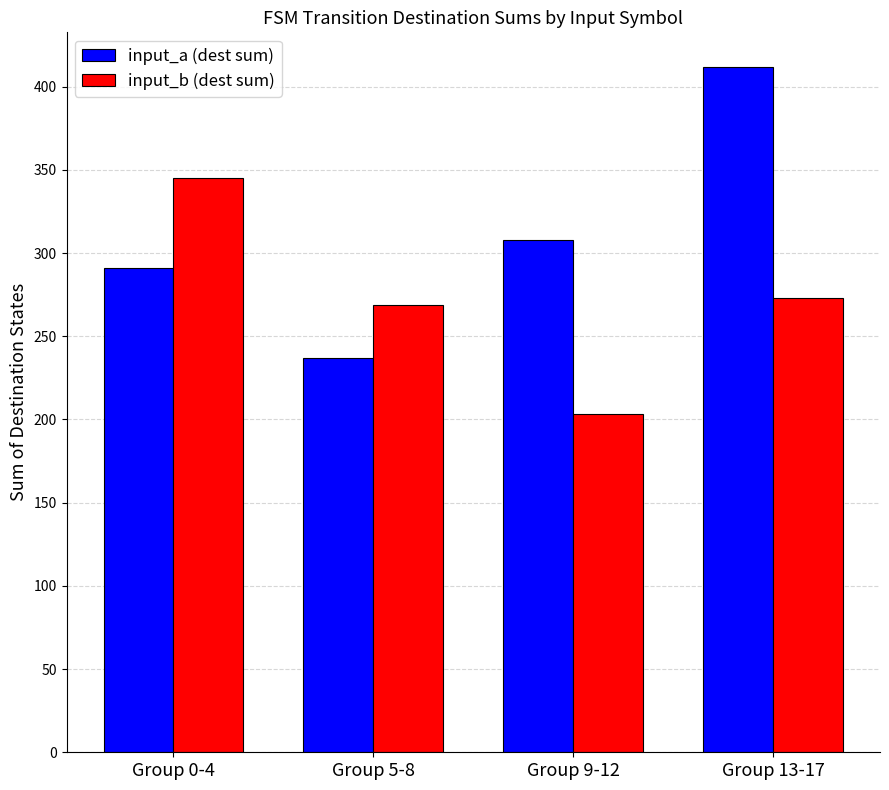

Reading left to right, transcribe all the data shown in this chart.

input_a (dest sum): Group 0-4=291	Group 5-8=237	Group 9-12=308	Group 13-17=412
input_b (dest sum): Group 0-4=345	Group 5-8=269	Group 9-12=203	Group 13-17=273